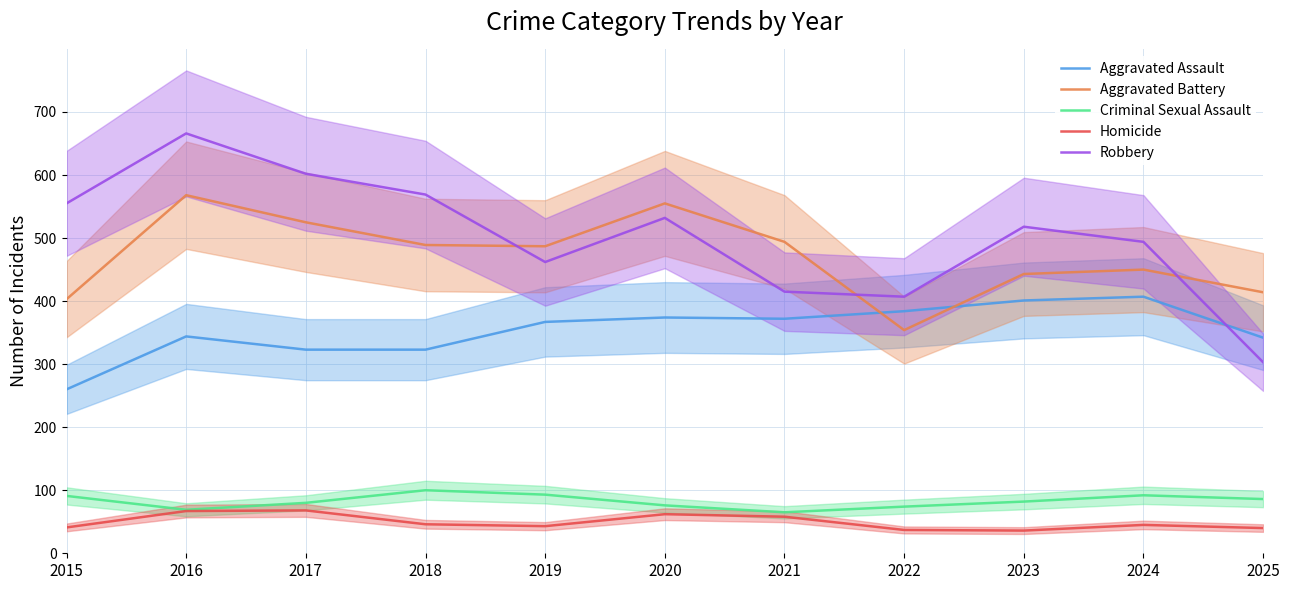

Does the chart have visible grid lines?

Yes